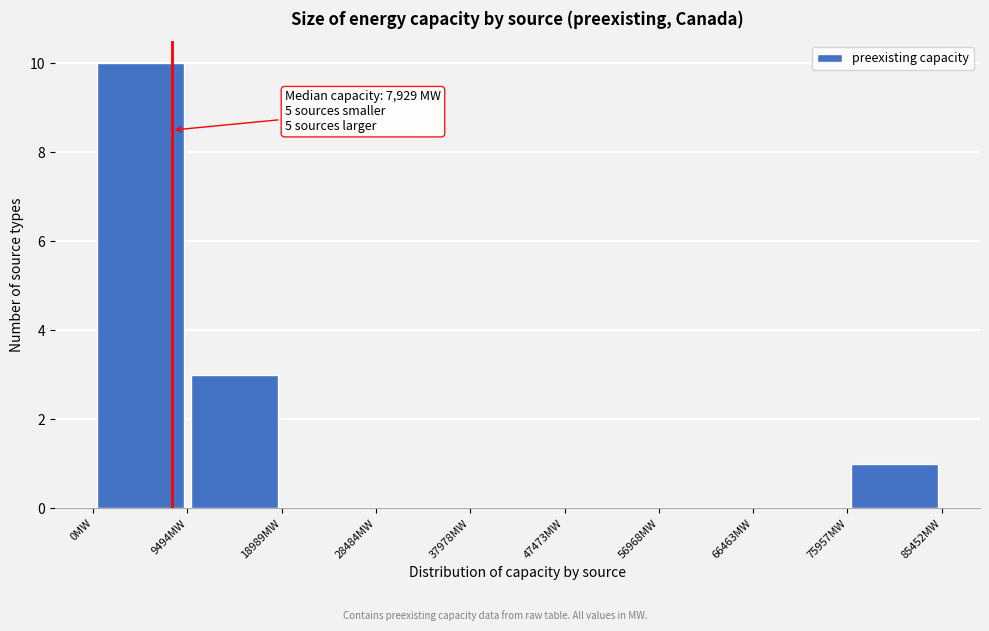

Which range on the x-axis has the tallest bar?

0 to 9000